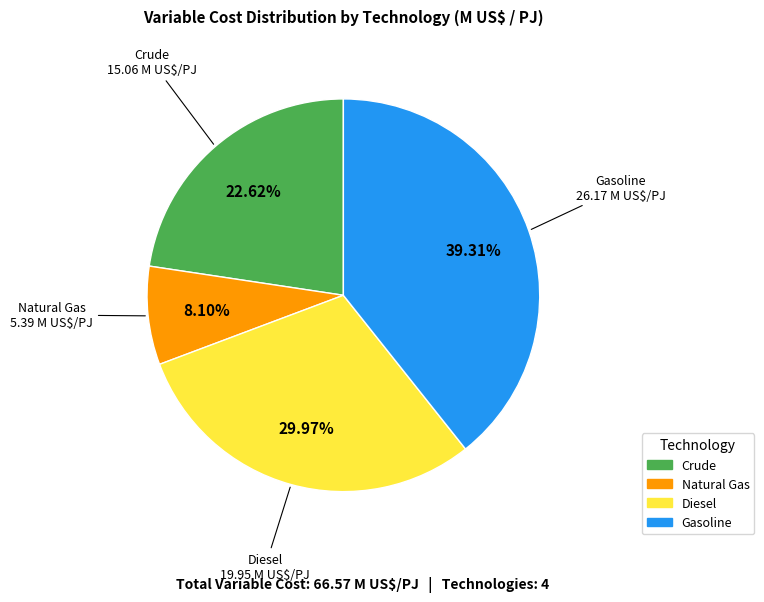

What is the largest slice in the pie chart?

Gasoline